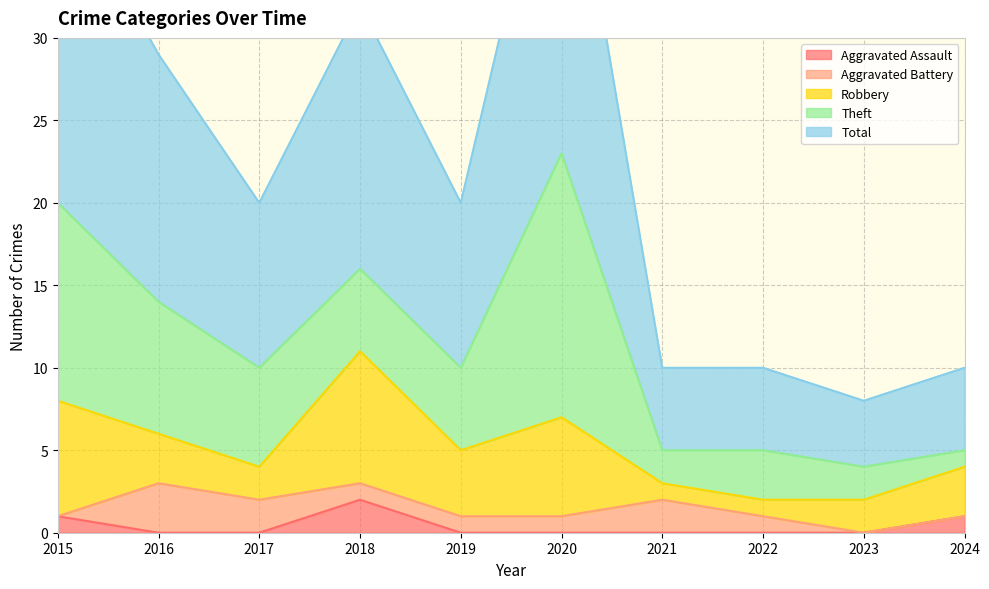

What is the value of the Theft point at the 3rd from the left?

6